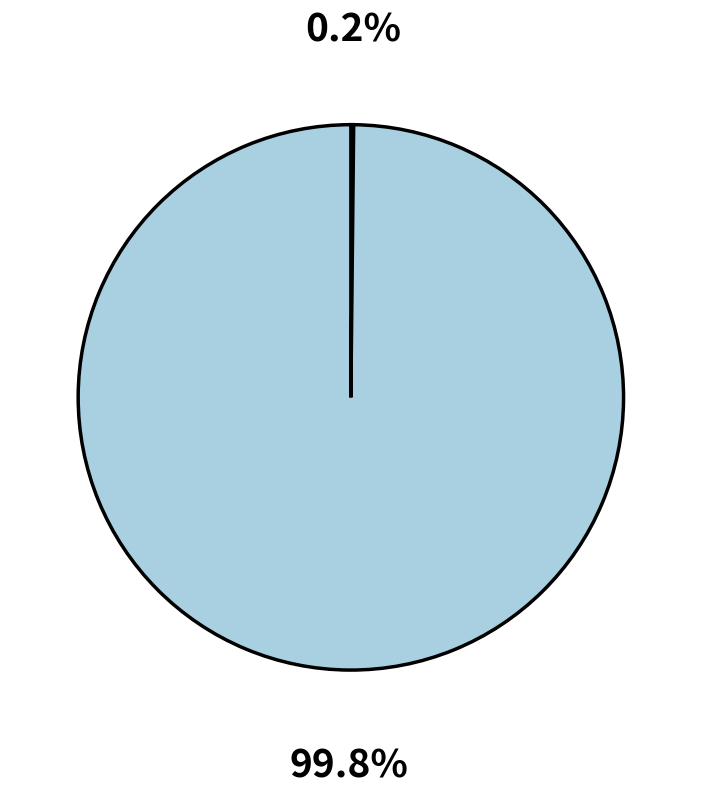

Is there any slice that represents more than half of the pie?

Yes